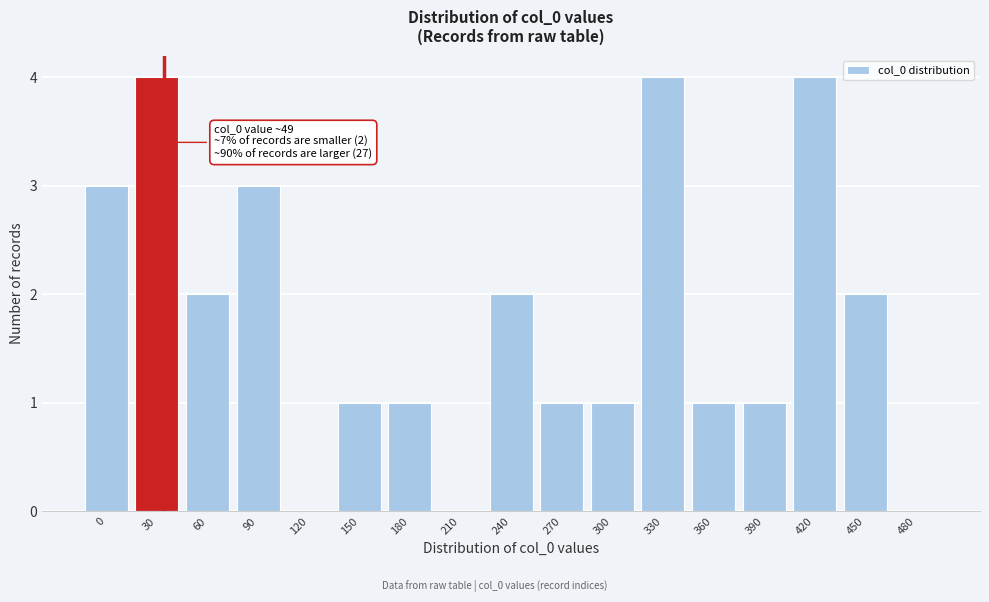

Reading left to right, list all the values displayed in this chart.

0=3	30=4	60=2	90=3	120=0	150=1	180=1	210=0	240=2	270=1	300=1	330=4	360=1	390=1	420=4	450=2	480=0